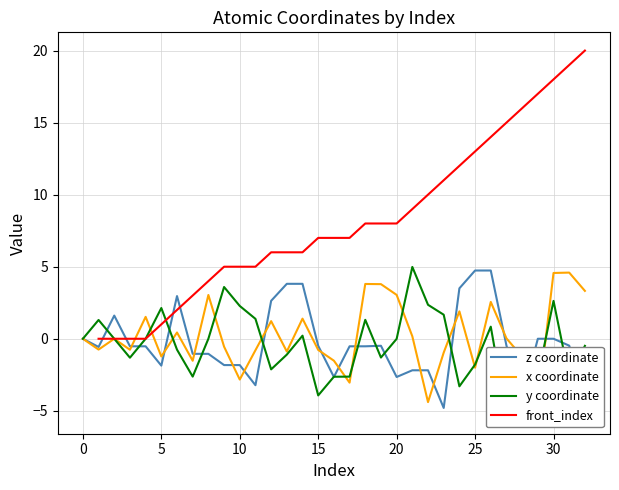

What is the highest value of the z coordinate series?

4.7